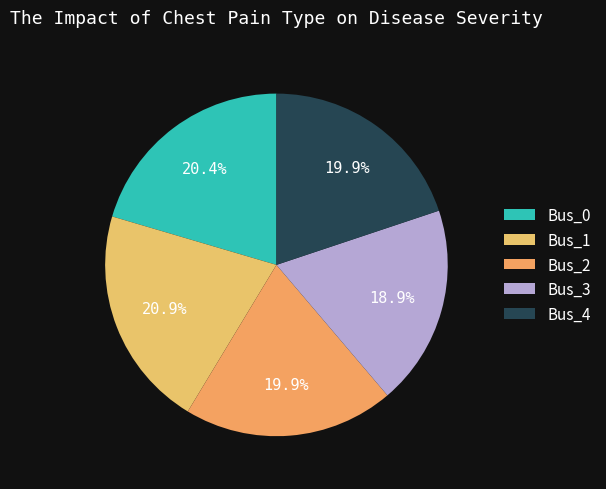

How many segments does this pie chart have?

5